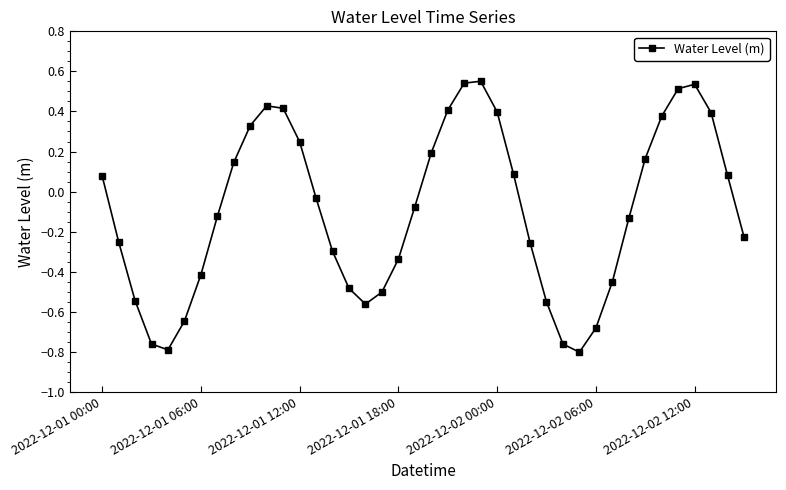

What is the sum of all values?

-3.8